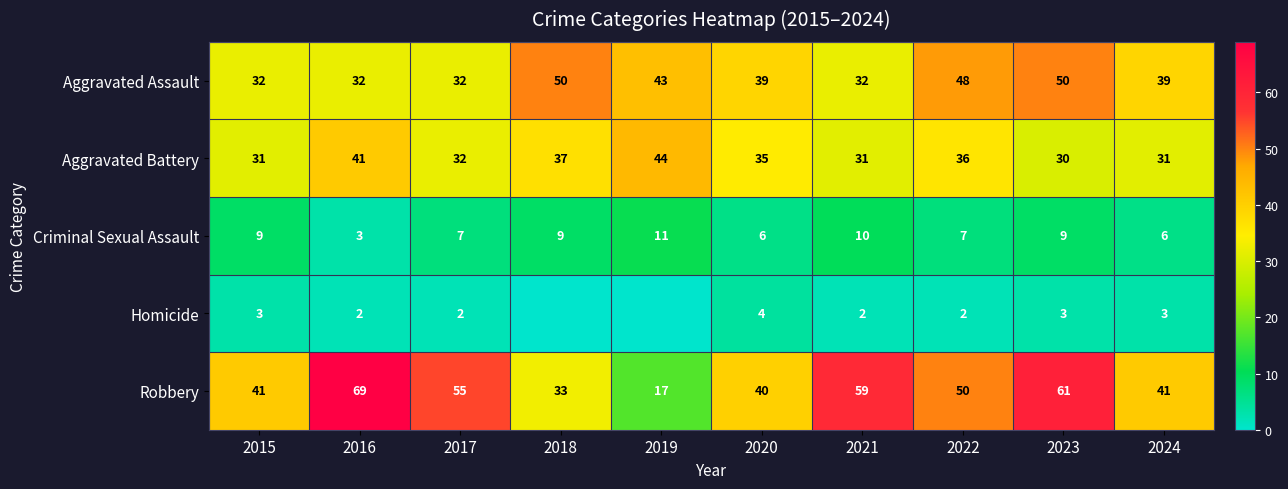

At 2022, list the series in order from largest to smallest.

Robbery, Aggravated Assault, Aggravated Battery, Criminal Sexual Assault, Homicide